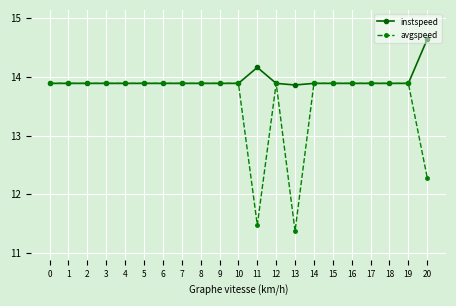

Rank the series by their average value, from highest to lowest.

instspeed, avgspeed